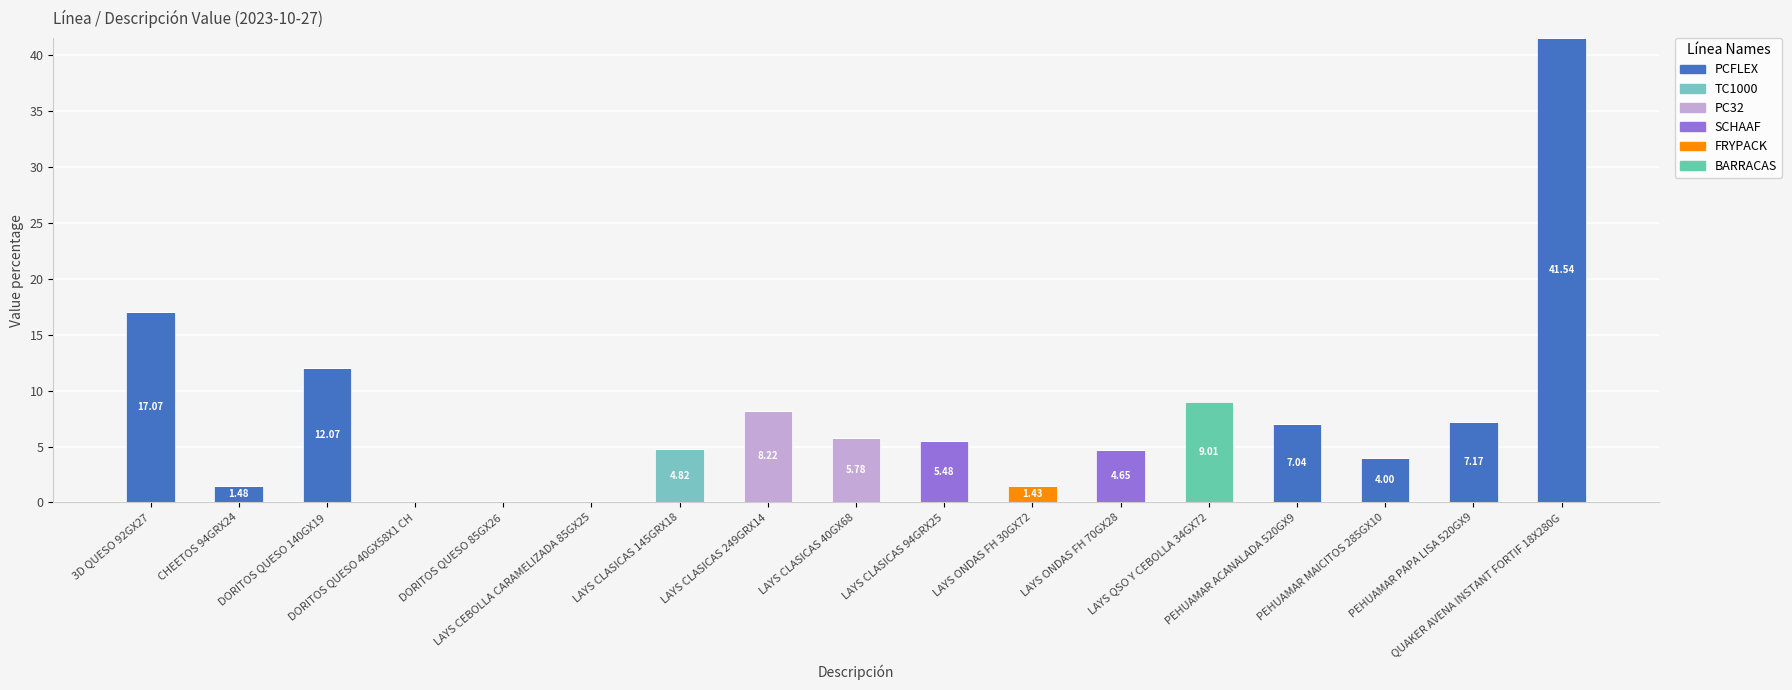

Between PEHUAMAR MAICITOS 285GX10 and PEHUAMAR PAPA LISA 520GX9, which series saw the biggest shift?

PCFLEX